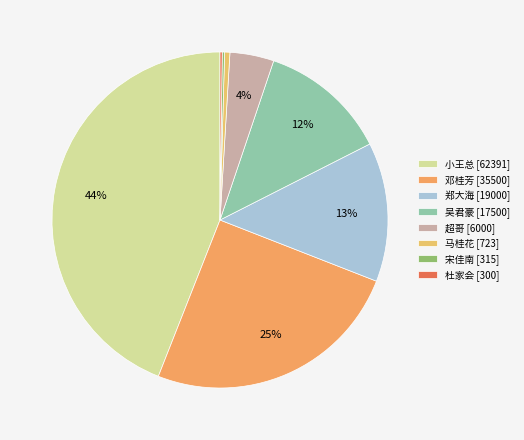

Which slice is the smallest?

杜家会